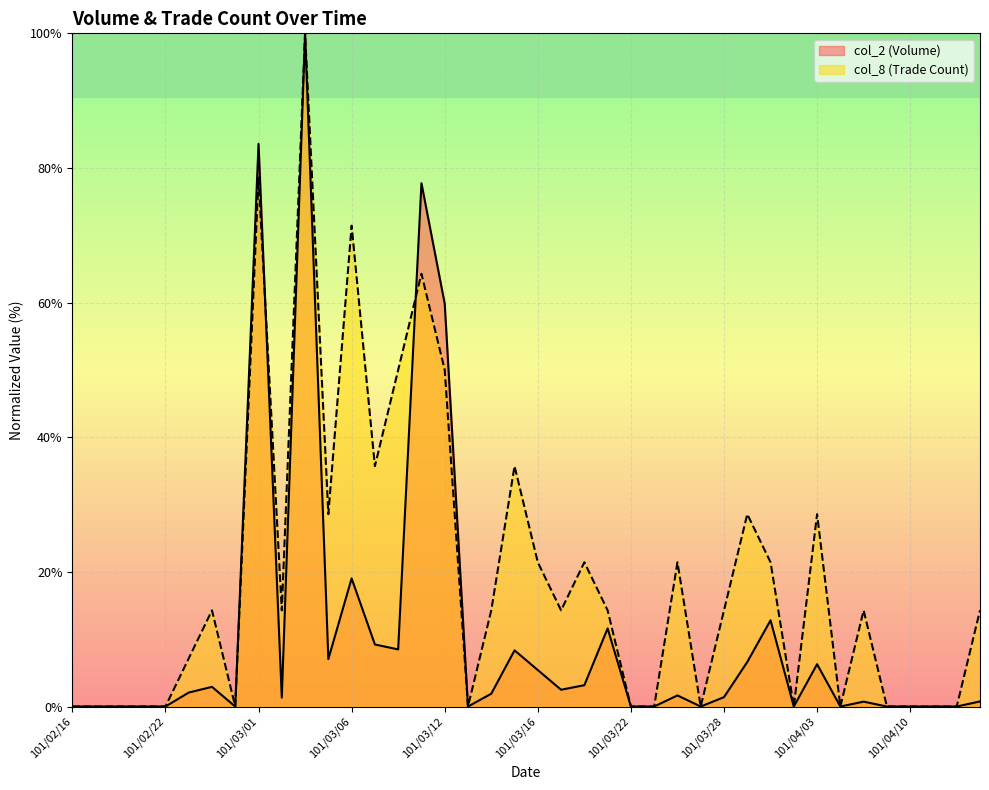

At which category is the sum across all series the highest?

101/03/03